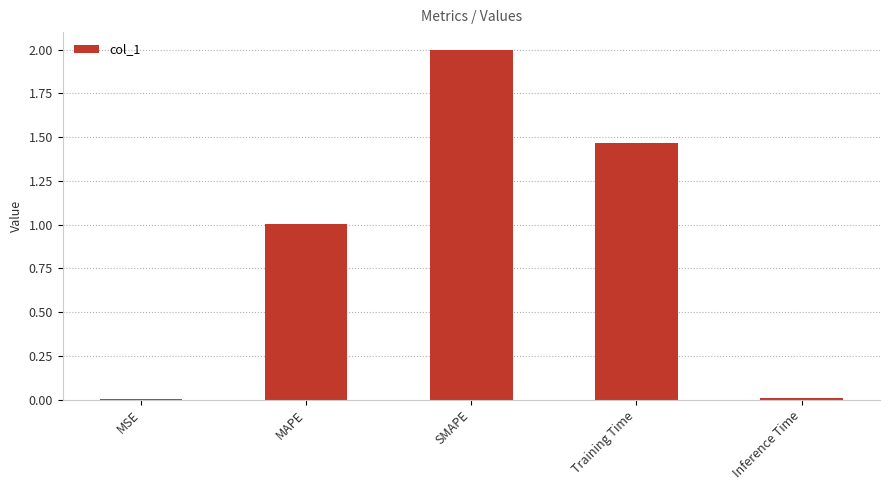

Which category has the highest value across all series?

SMAPE